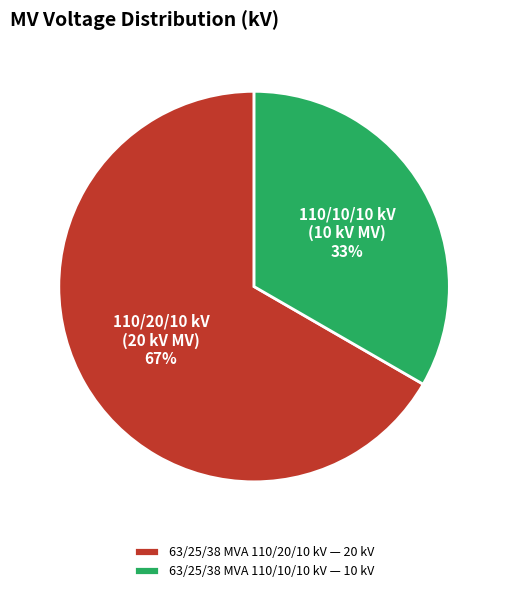

What is the largest slice in the pie chart?

63/25/38 MVA 110/20/10 kV